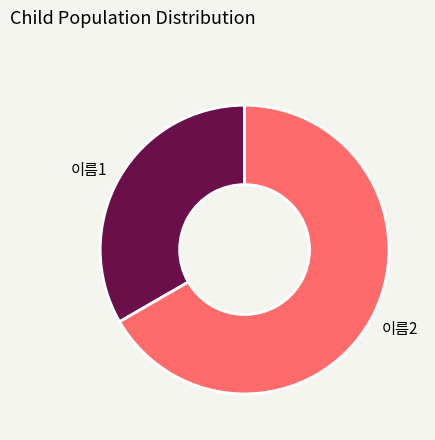

Between 이름2 and 이름1, which is larger?

이름2